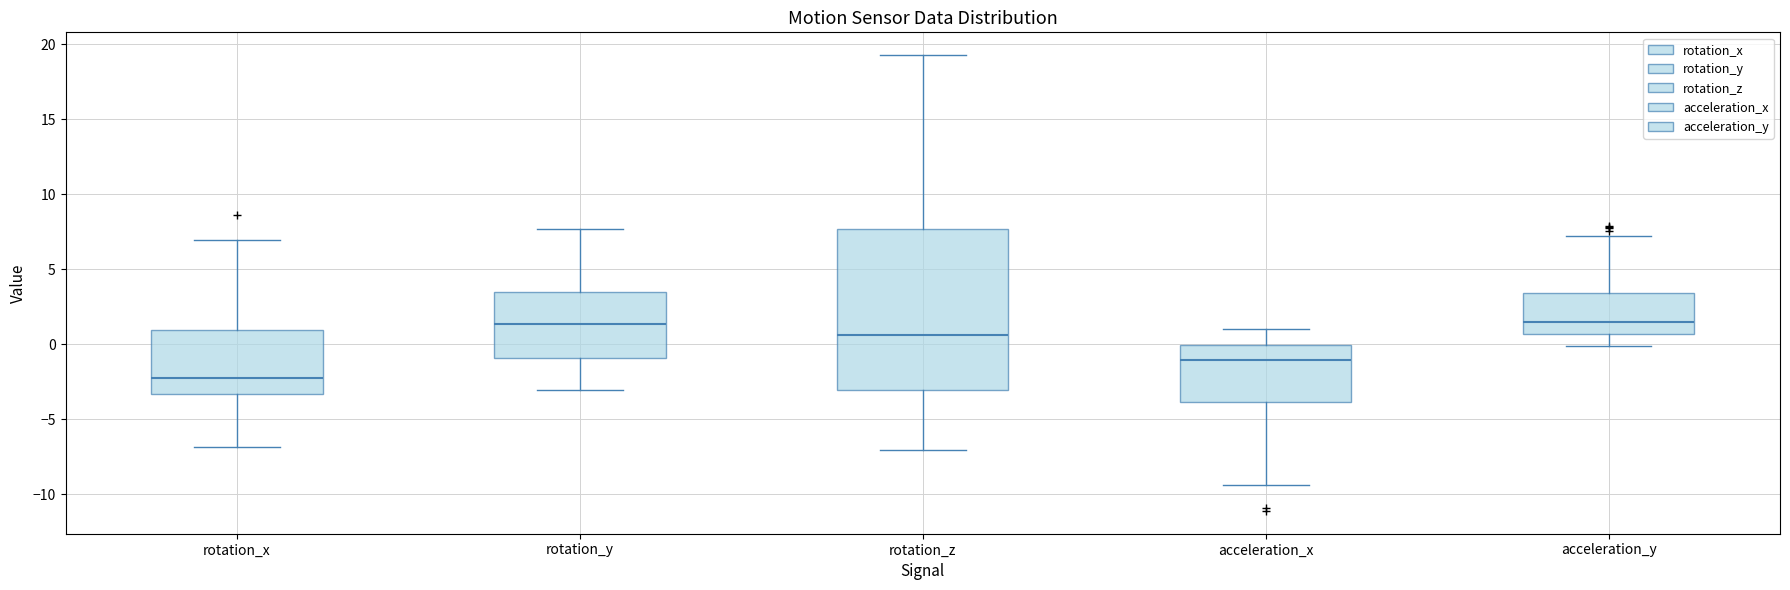

Reading left to right, transcribe this box plot: for each box, give where its median line is, the range the box spans, and where its two whiskers end, as read against the y-axis. The values are not printed on the chart, so give them approximately, as read against the axis.

rotation_x: median -2.5, box -3.5 to 1.0, whiskers -7.0 to 7.0
rotation_y: median 1.5, box -1.0 to 3.5, whiskers -3.0 to 7.5
rotation_z: median 0.5, box -3.0 to 7.5, whiskers -7.0 to 19.5
acceleration_x: median -1.0, box -4.0 to 0.0, whiskers -9.5 to 1.0
acceleration_y: median 1.5, box 0.5 to 3.5, whiskers 0.0 to 7.0